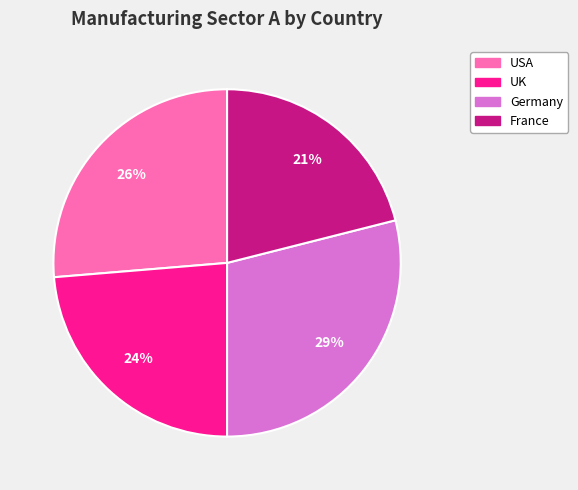

To the nearest percent, what percentage of the pie is Germany?

29%